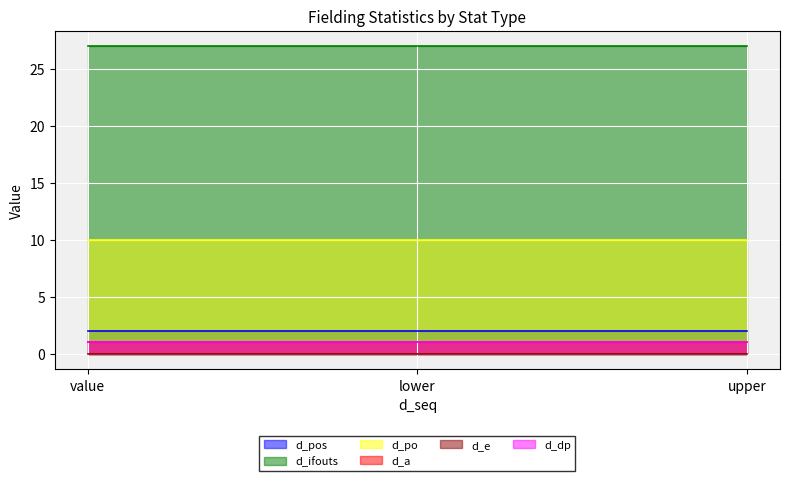

Count the number of data series in this chart.

6